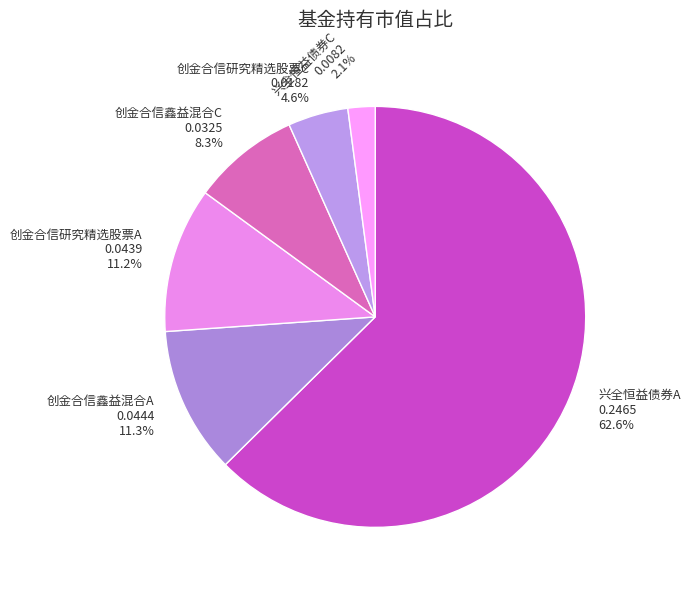

The 兴全恒益债券A slice represents 71% of the pie. True or false?

False